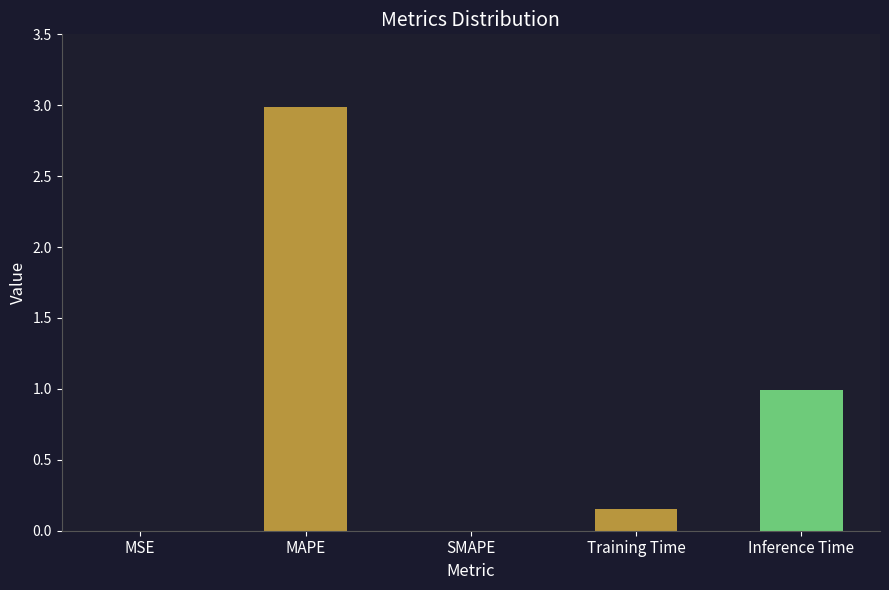

How many categories are shown in the chart?

5